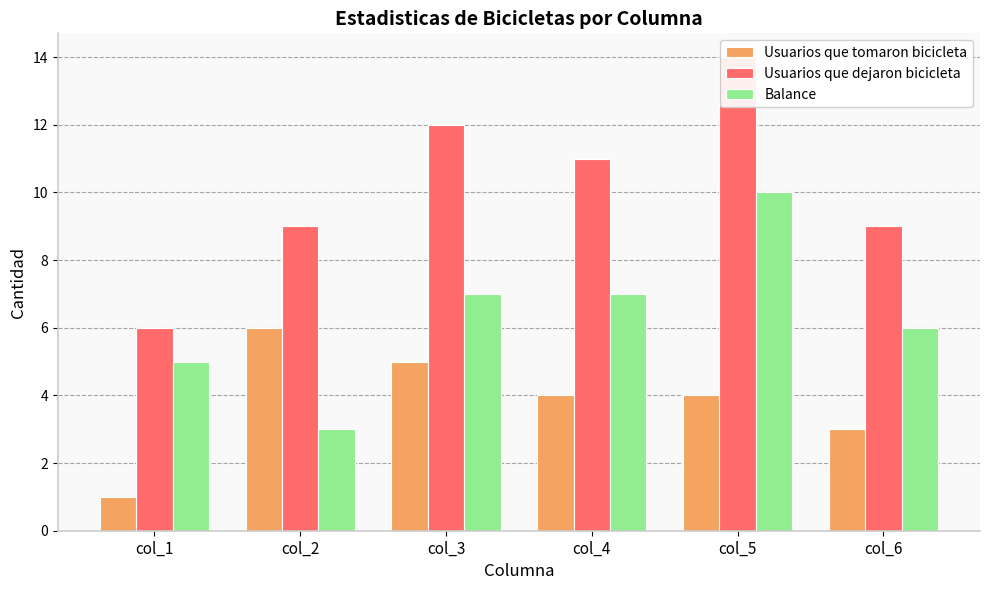

What value does the Usuarios que tomaron bicicleta series have at col_6?

3